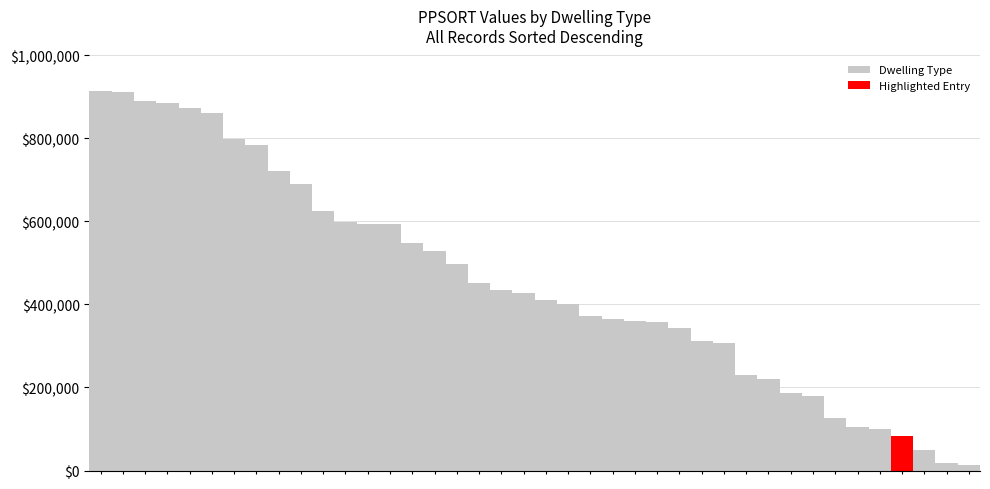

List the series in order of their overall mean, lowest first.

Highlighted Entry, Dwelling Type